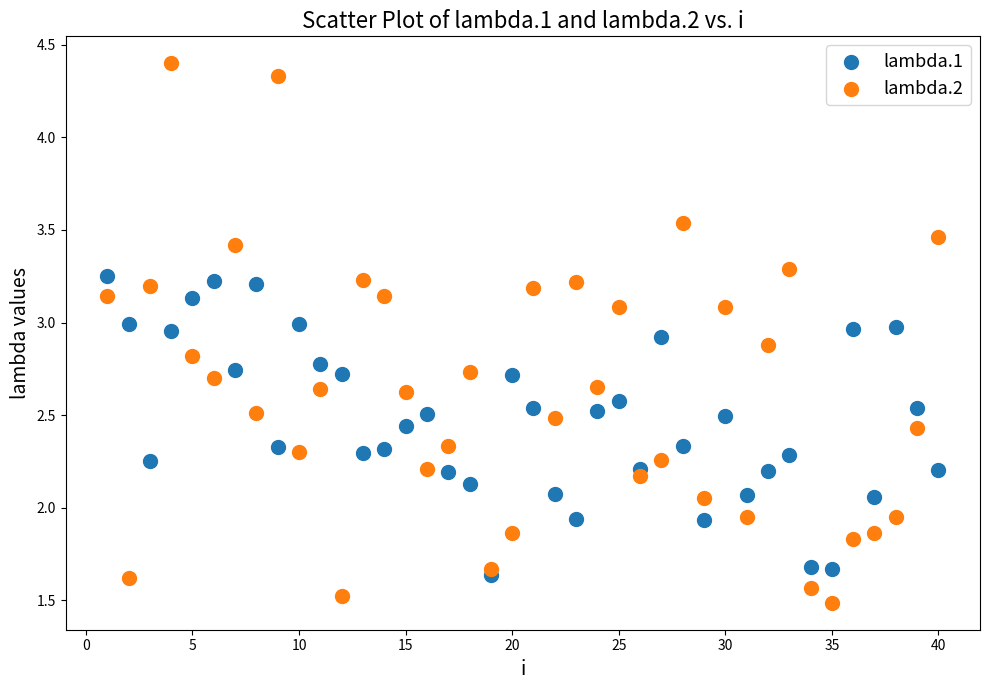

What is the X range (max minus min) for the scatter plot?

39.0